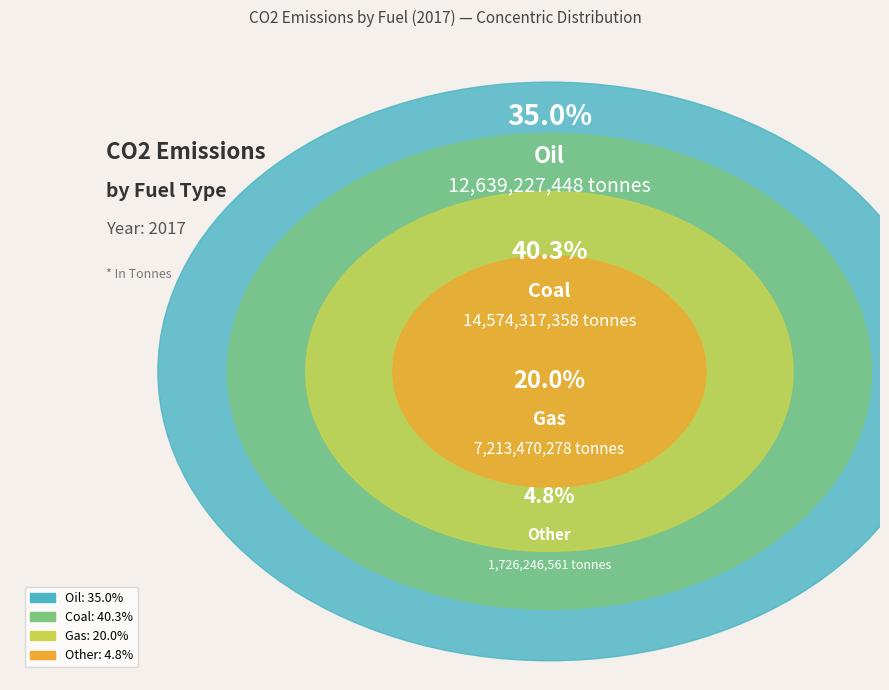

True or false: Gas accounts for 11% of the total.

False